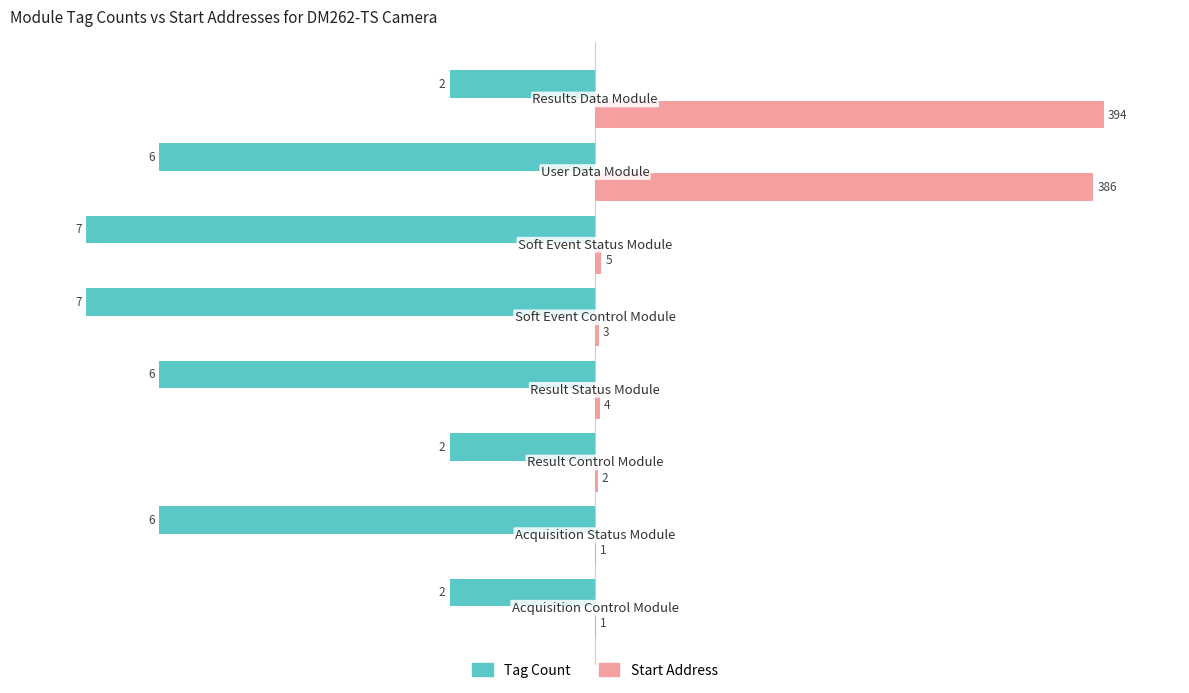

What are all the series names shown in the legend?

Tag Count, Start Address